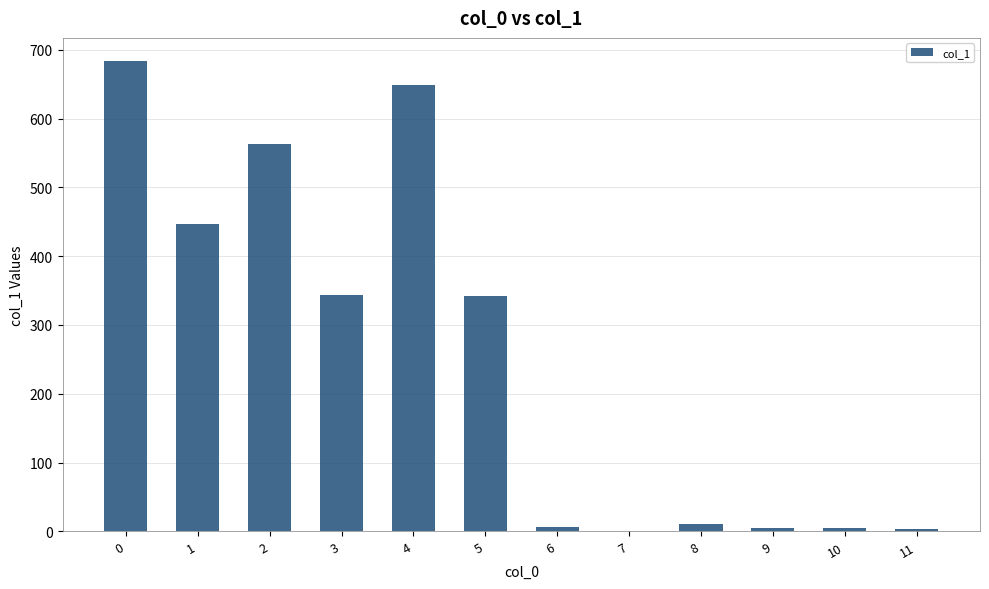

What is the maximum value shown in the chart?

683.0